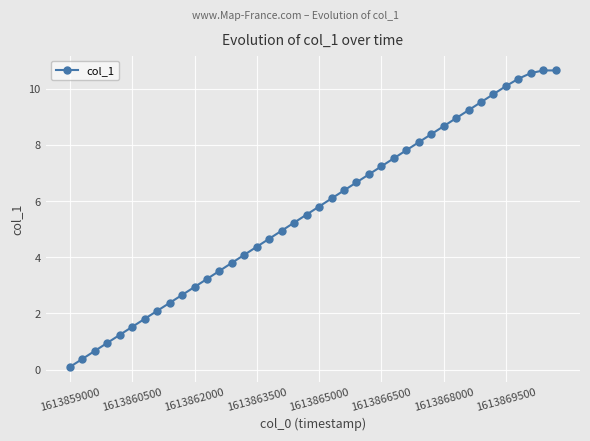

What is the value of the 31st point from the left?

8.7